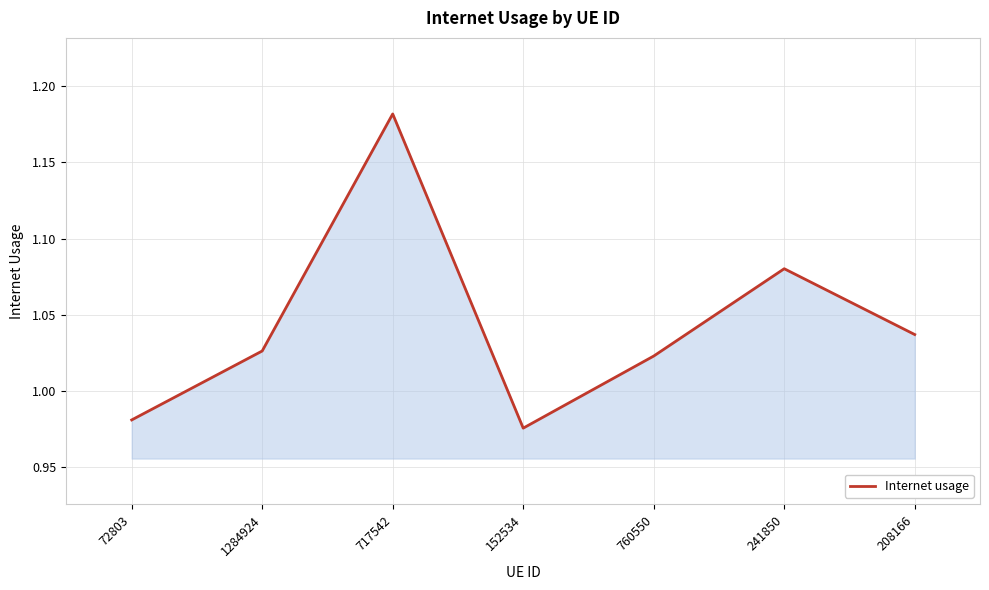

Which category has the lowest value across all series?

152534